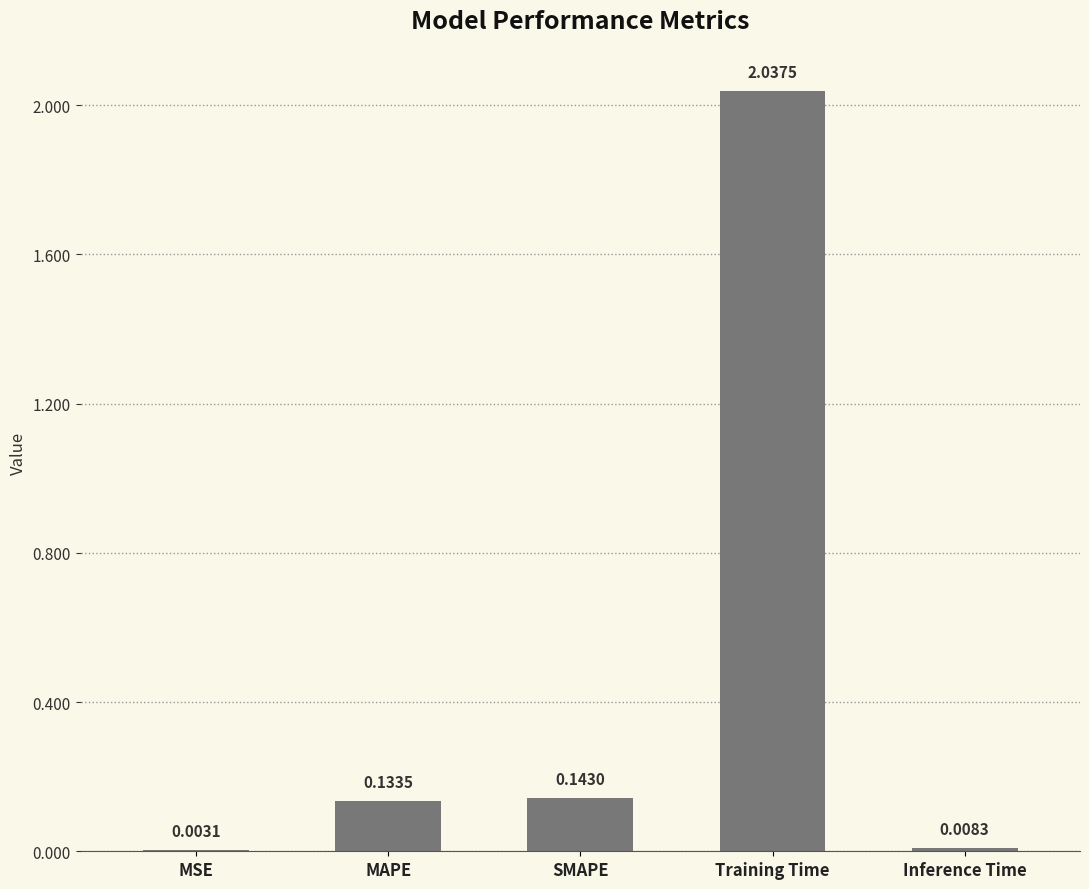

What is the average value?

0.5